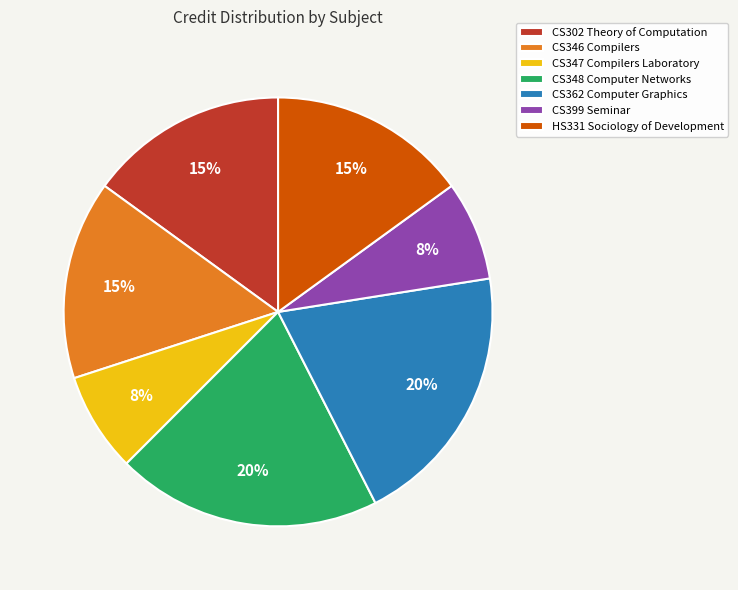

Do HS331 Sociology of Development and CS347 Compilers Laboratory together represent more than half of the pie?

No